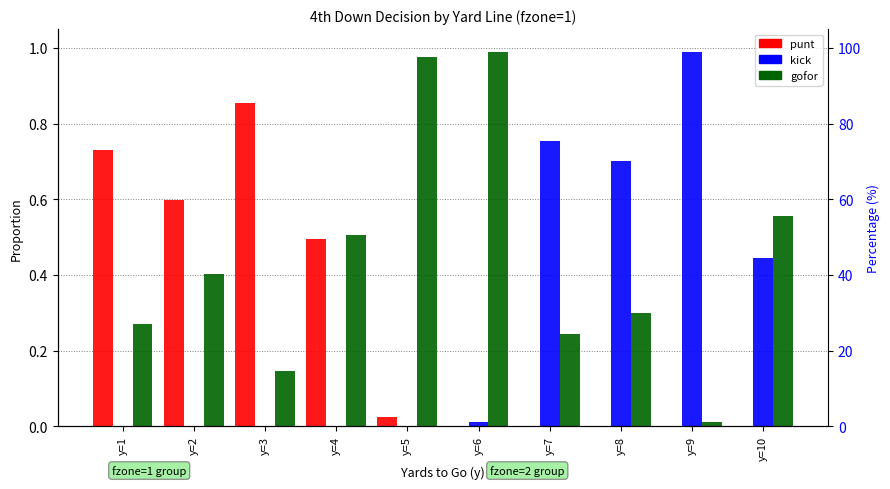

At which category is the sum across all series the highest?

y=1